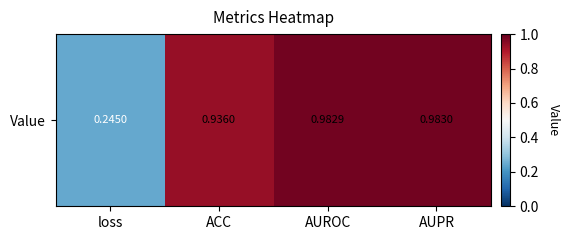

How many data points does each series have?

4